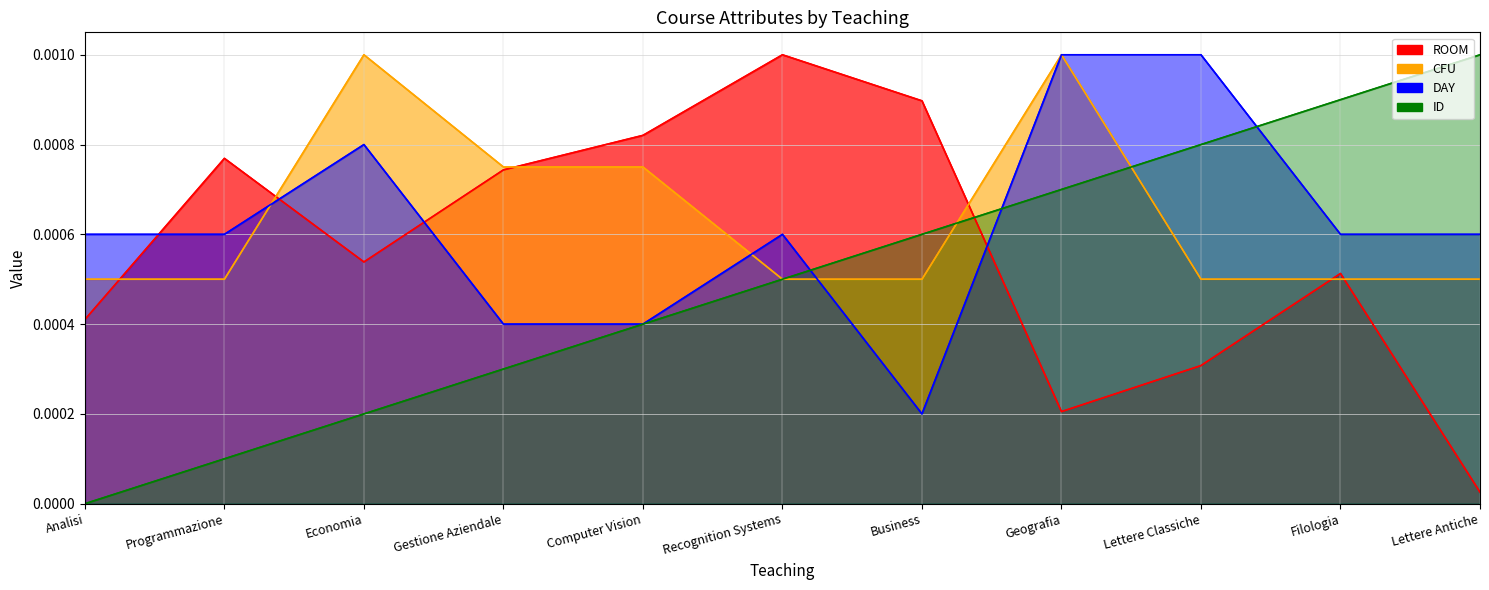

Between Programmazione and Economia, which series saw the biggest shift?

CFU